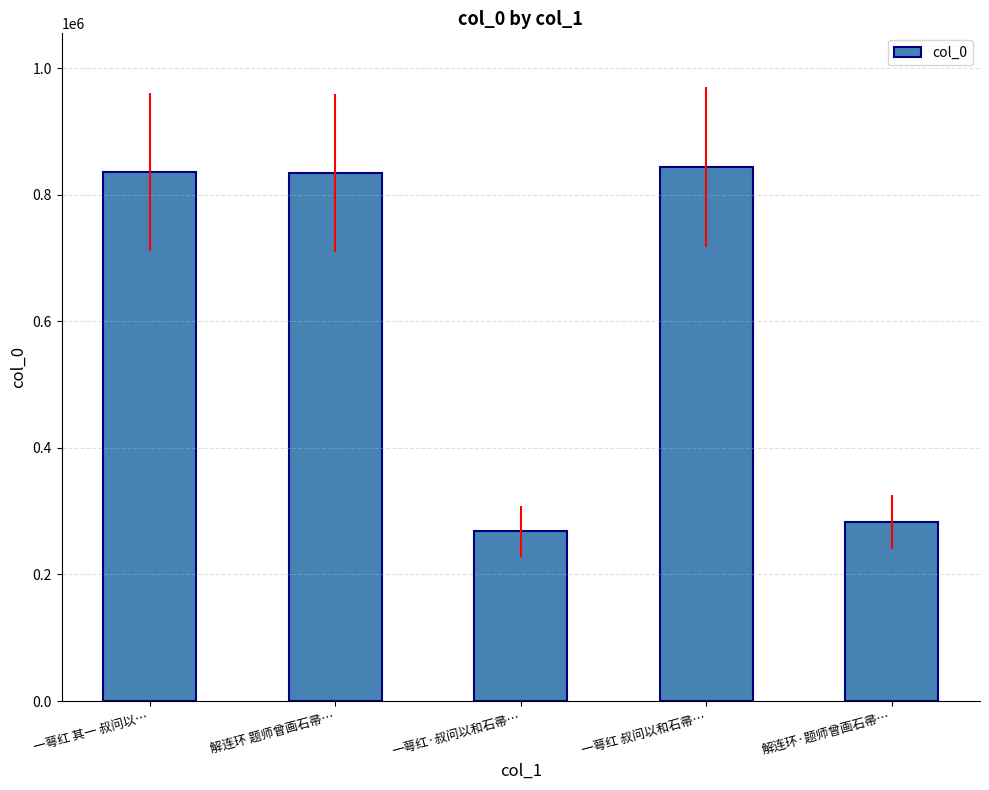

What is the minimum value shown in the chart?

268601